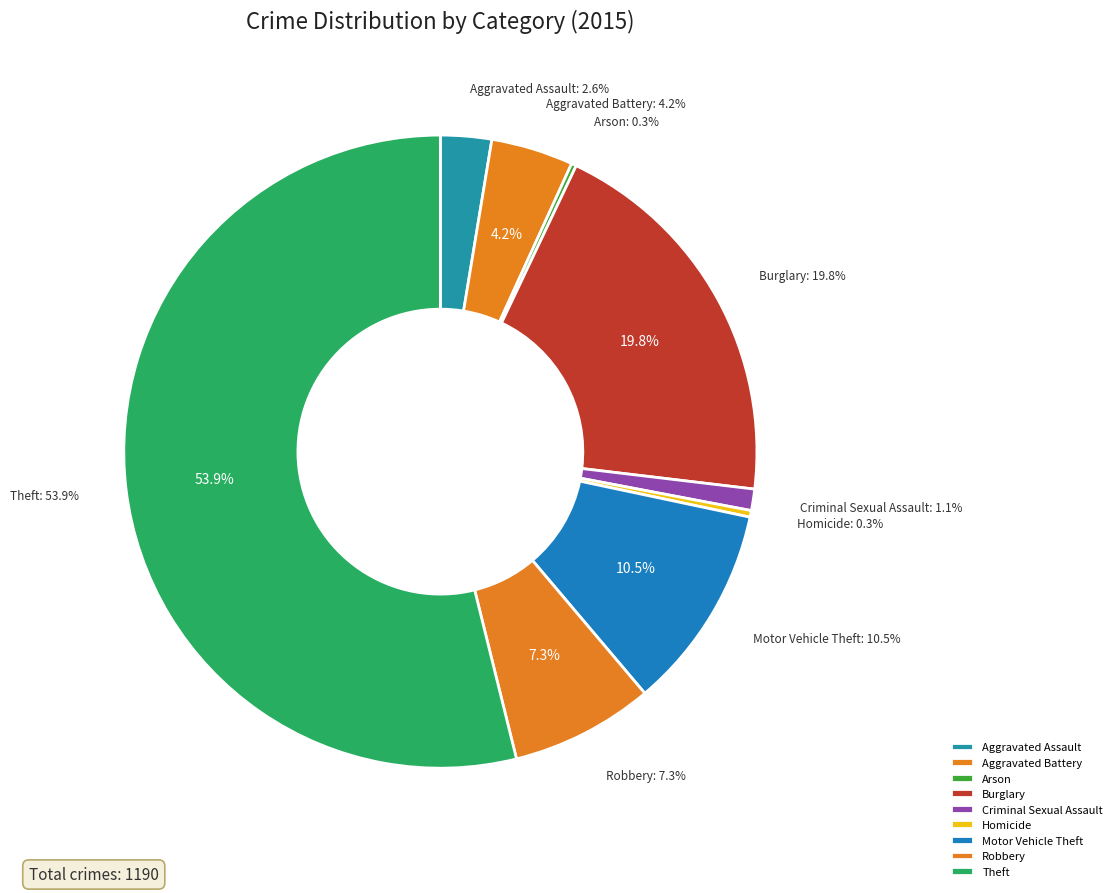

What portion of the pie excludes Robbery?

92.7%